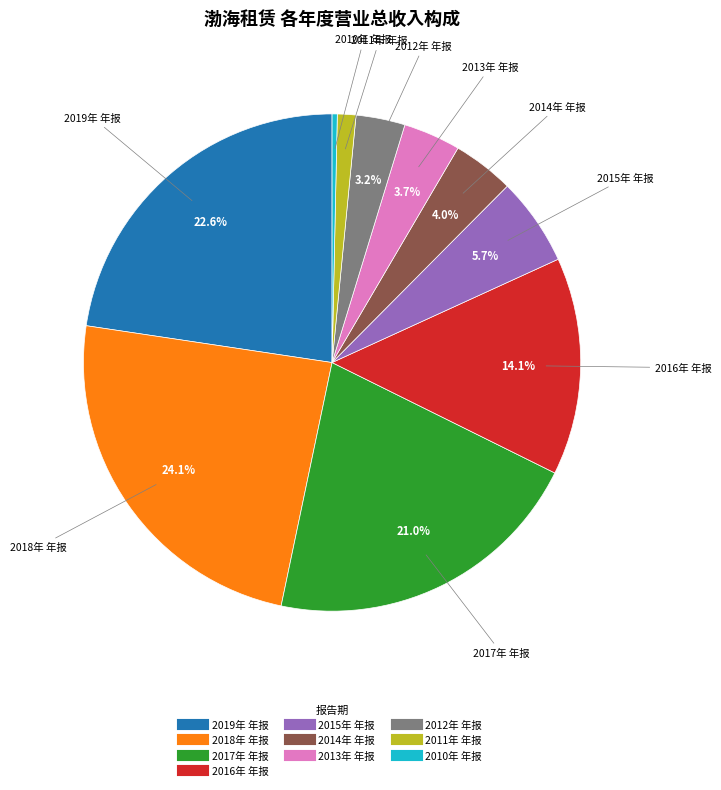

Does any single category account for the majority?

No